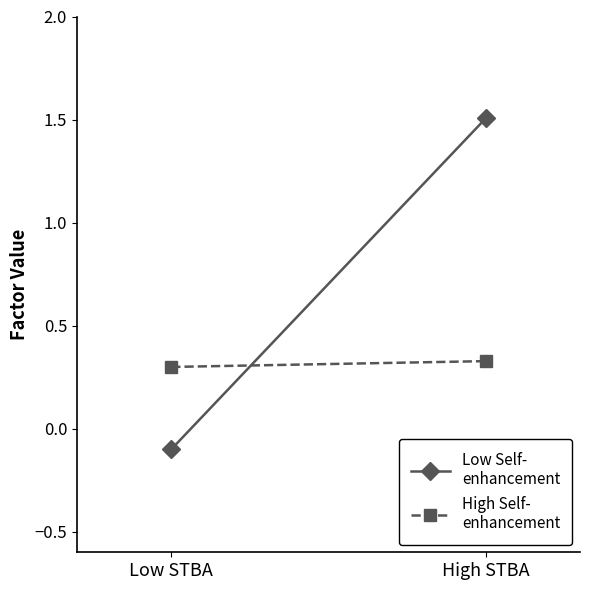

Where is High Self-
enhancement nearest to the value 0?

Low STBA